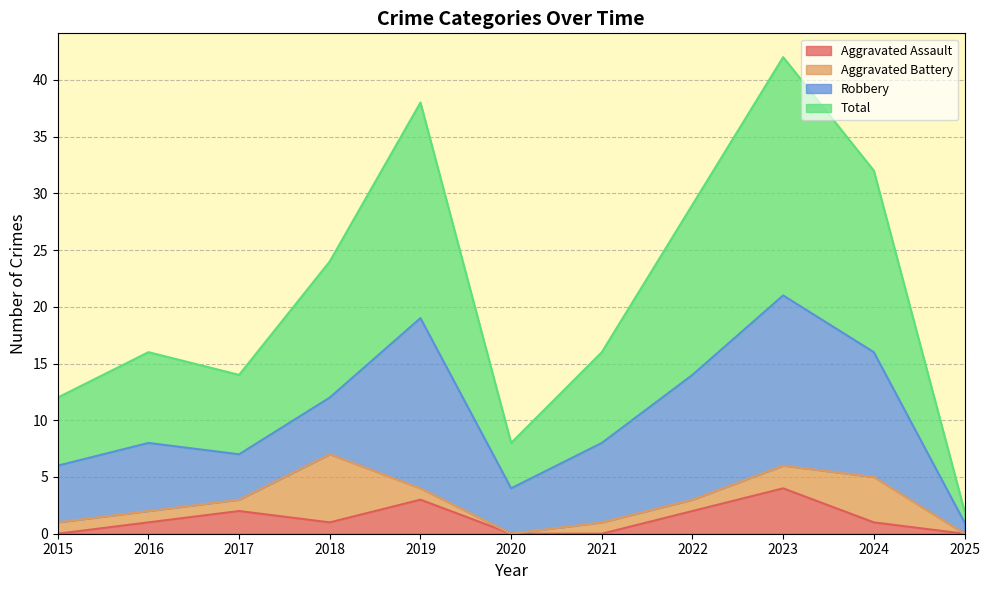

Which has a higher value, 2025 or 2016?

2016